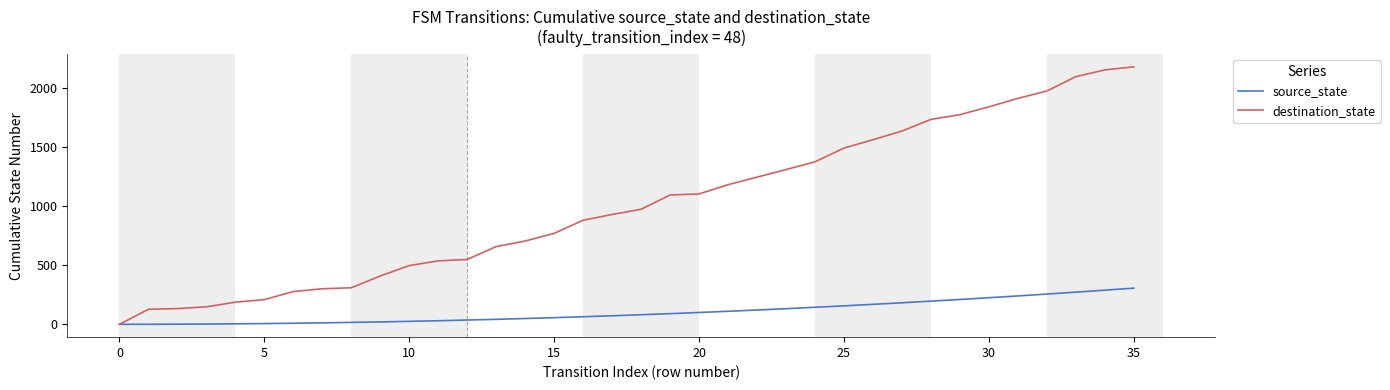

Which series has the widest spread of values?

destination_state